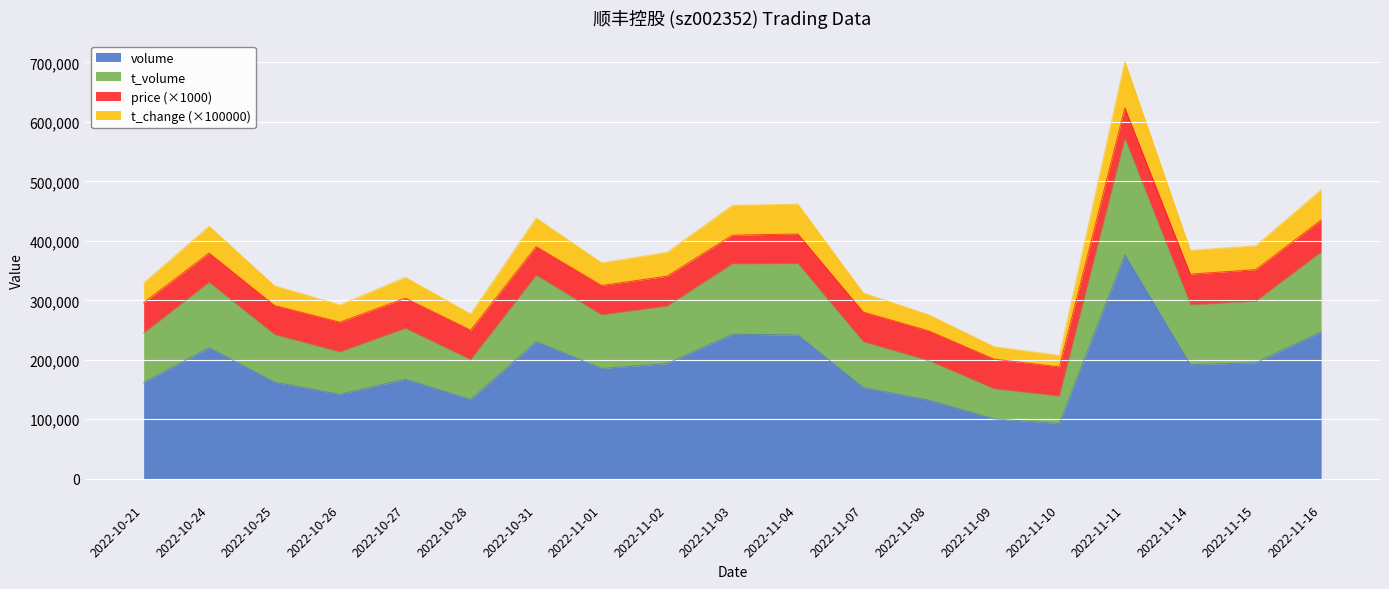

In t_change, how many points are lower than both neighbors (excluding endpoints)?

5